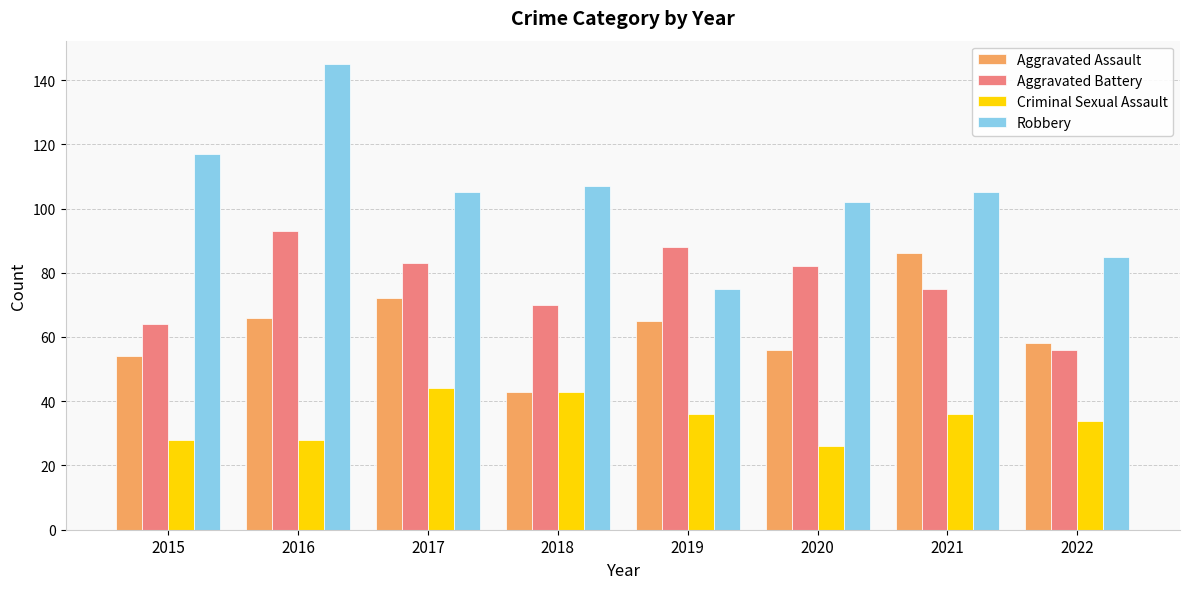

What is the value of the Aggravated Battery bar at the 6th from the left?

82